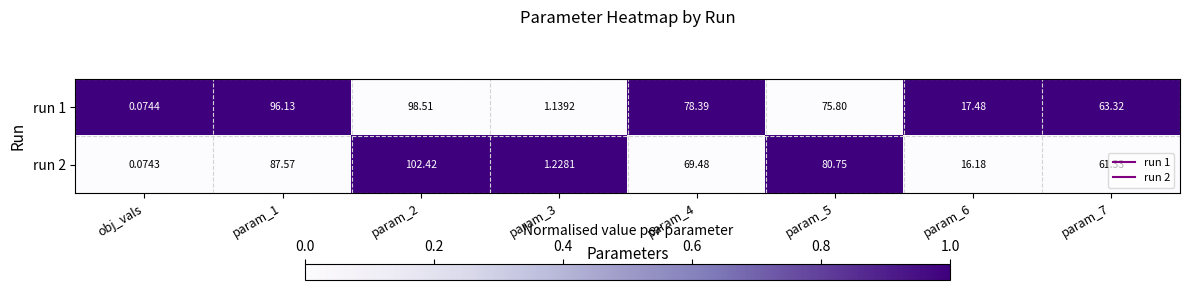

Rank the series by their average value, from lowest to highest.

run 2, run 1